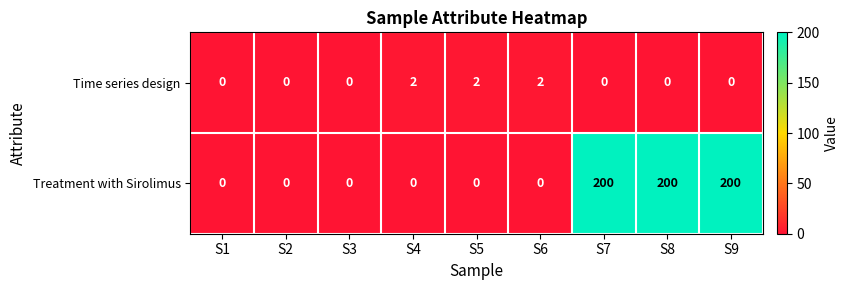

At how many categories does at least one series exceed 140?

3